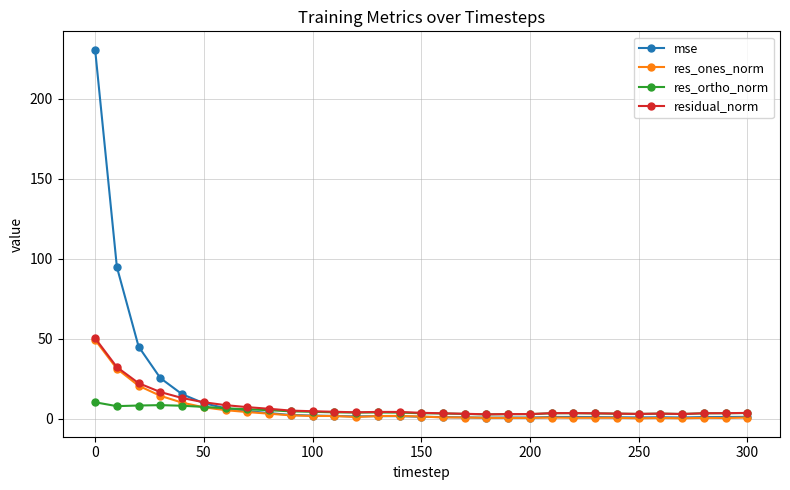

What is the value of the res_ortho_norm point at the 7th from the left?

6.6